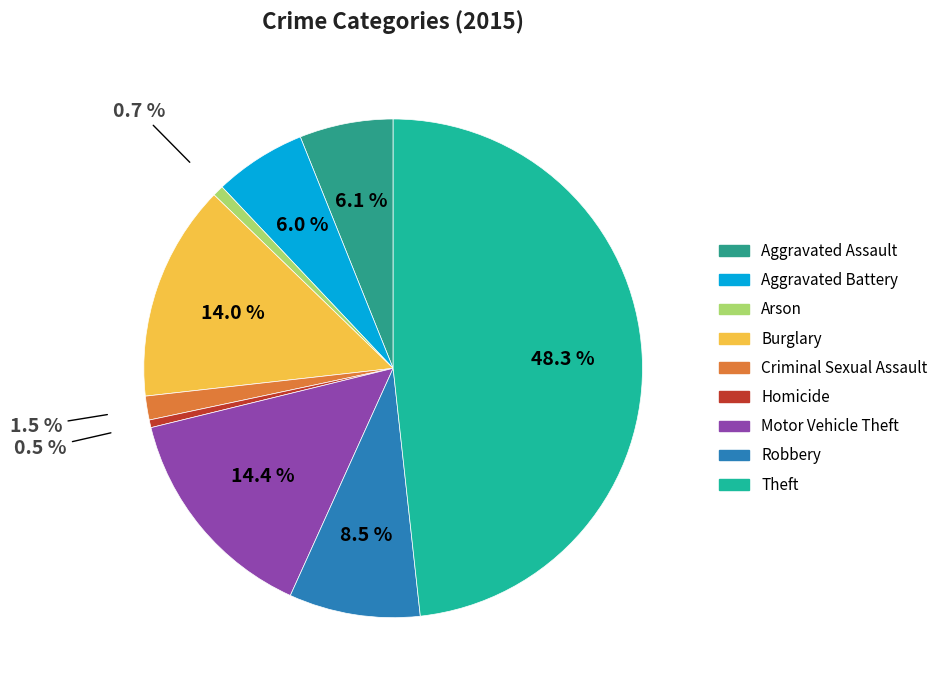

Is there any slice that represents more than half of the pie?

No